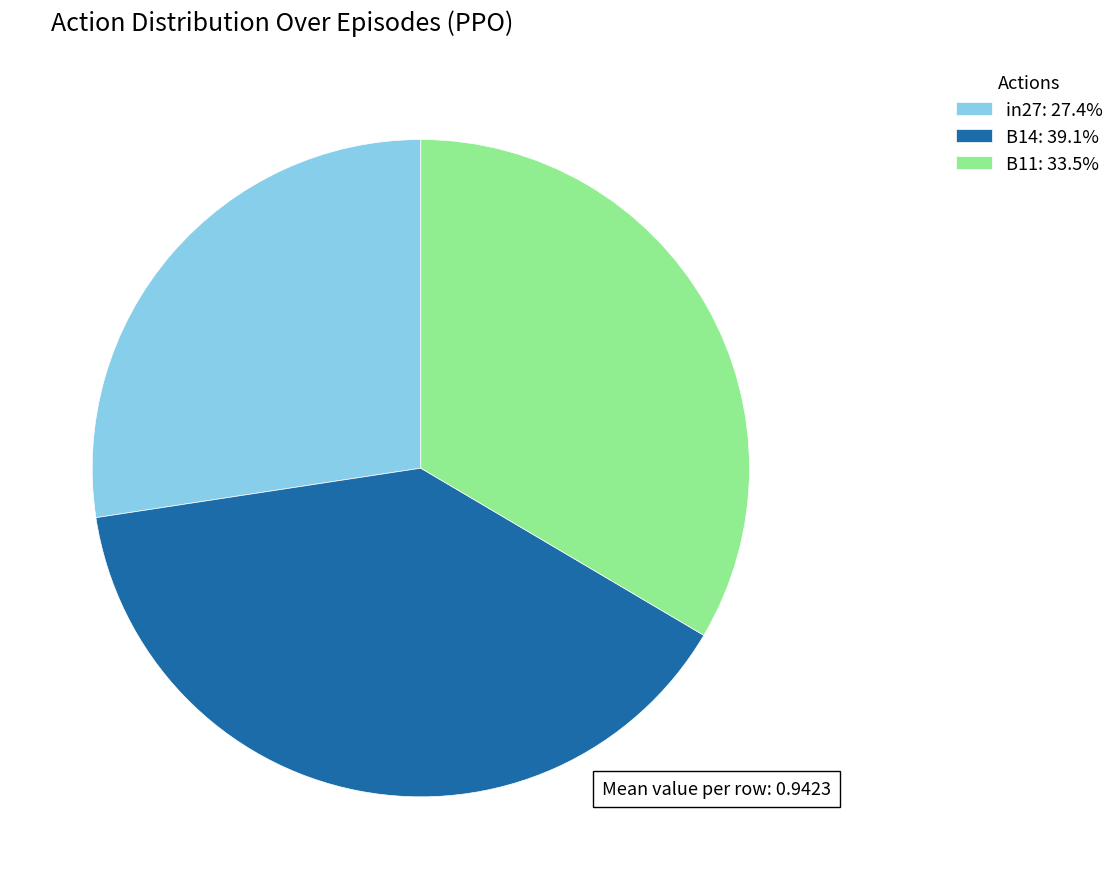

Between B11 and in27, which is larger?

B11